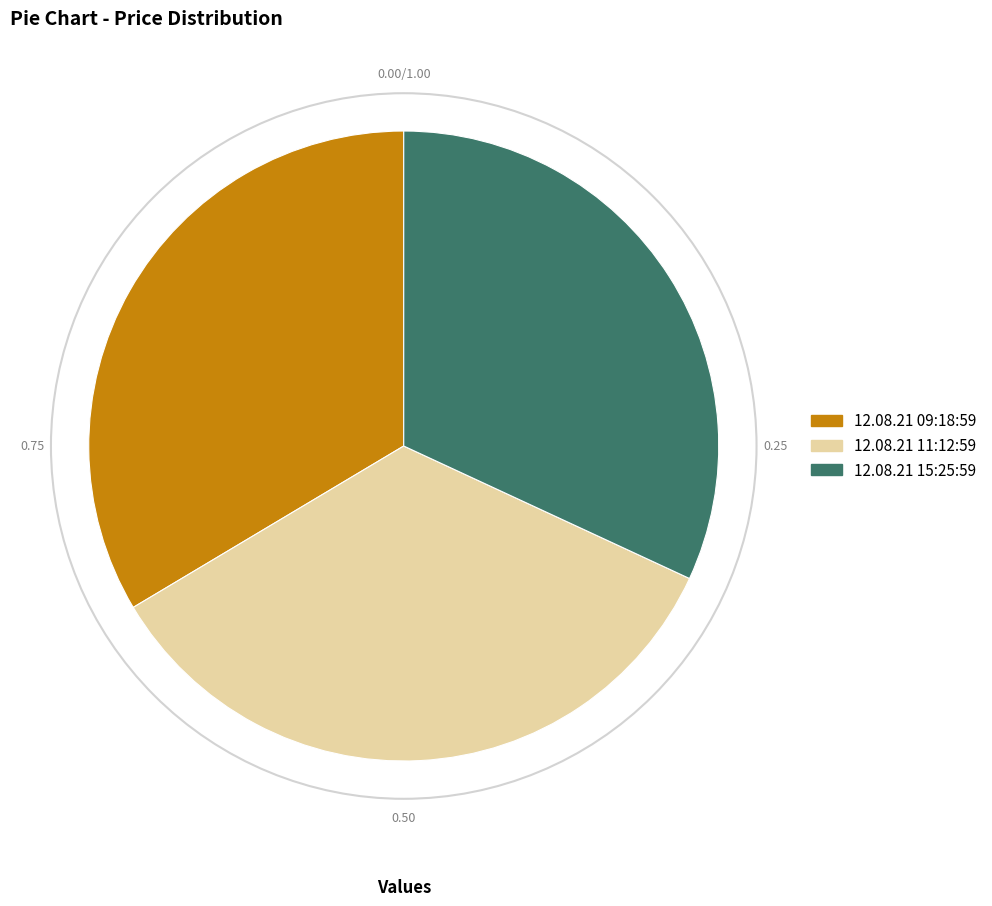

Does 12.08.21 15:25:59 account for over 50% of the chart?

No